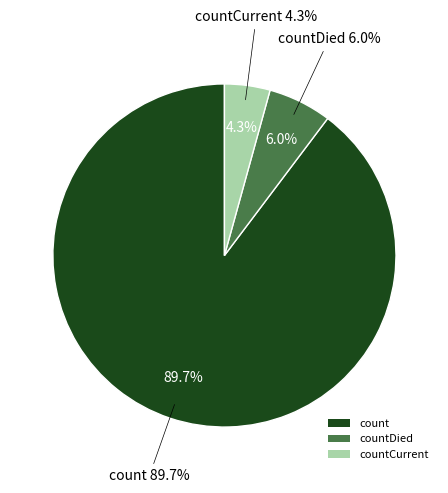

True or false: countCurrent accounts for 4% of the total.

True